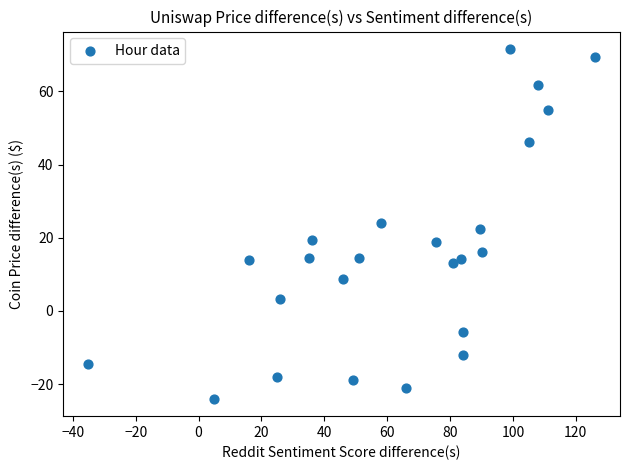

What is the range of X values (max minus min)?

161.0